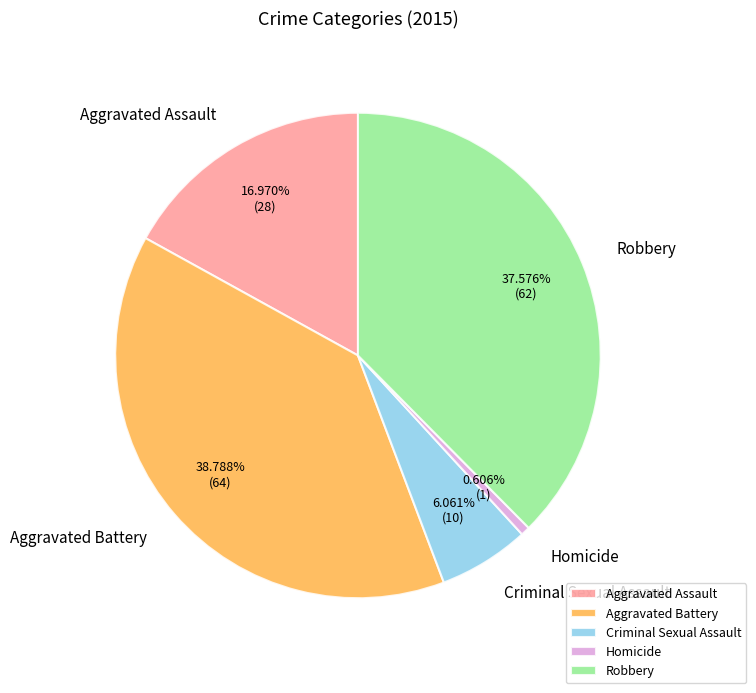

Is Aggravated Battery the majority of the pie?

No